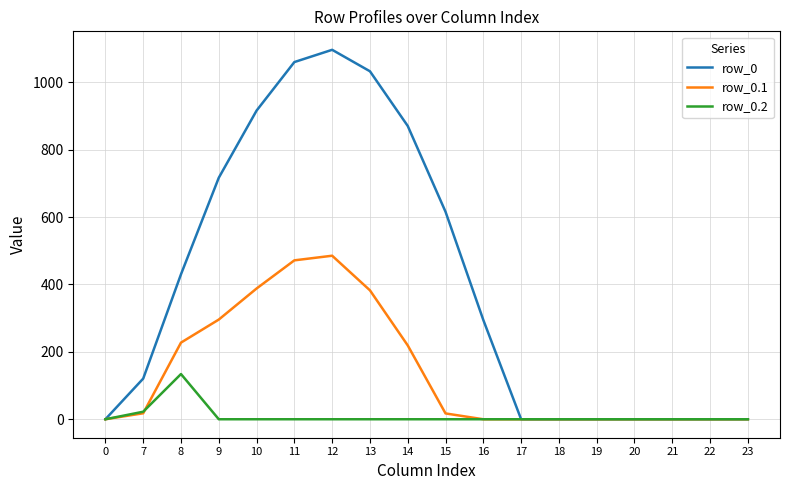

Rank the series by their maximum value, from highest to lowest.

row_0, row_0.1, row_0.2